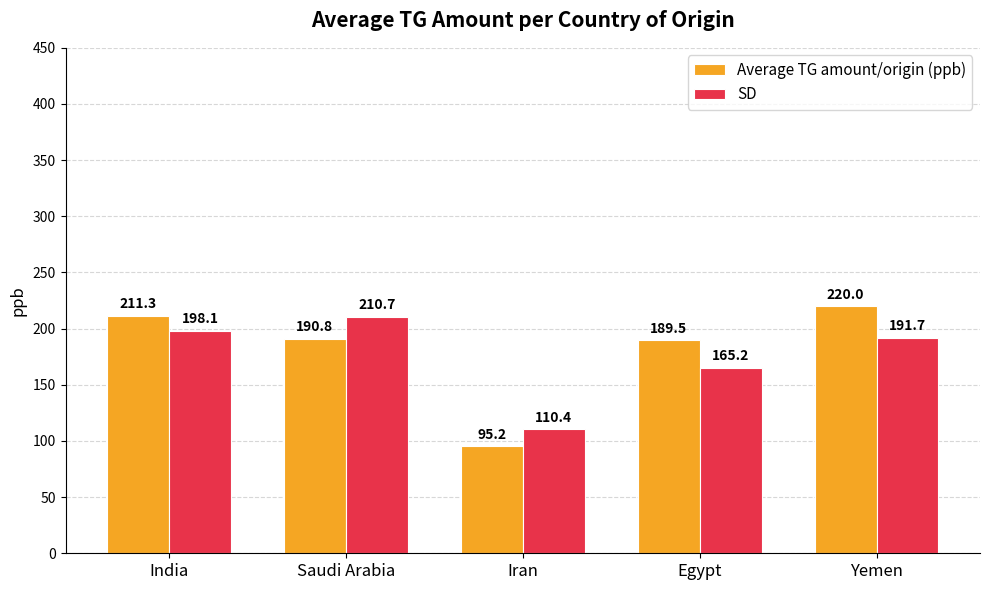

What is the difference between the second highest and minimum values in the Average TG amount/origin (ppb) series?

116.1